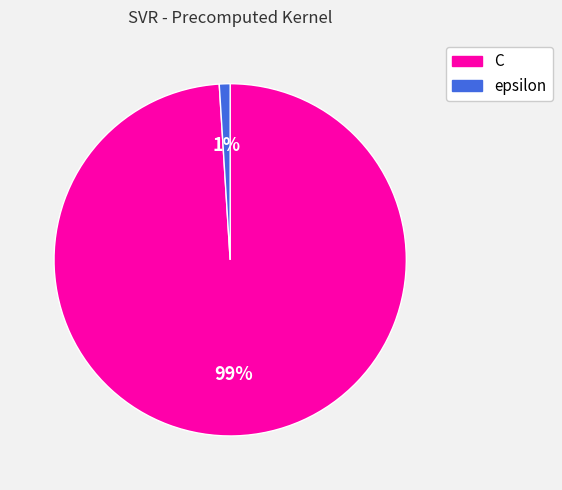

How many slices are in this pie chart?

2